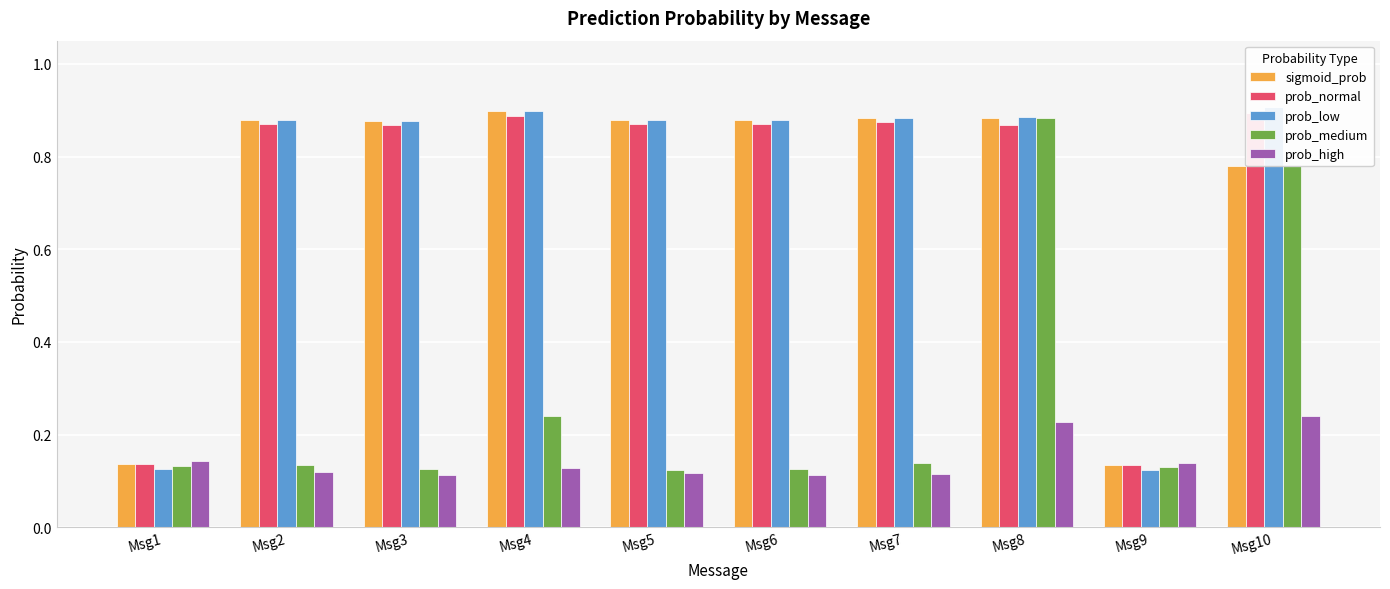

Is it true that prob_medium equals 0.0 at Msg3?

False